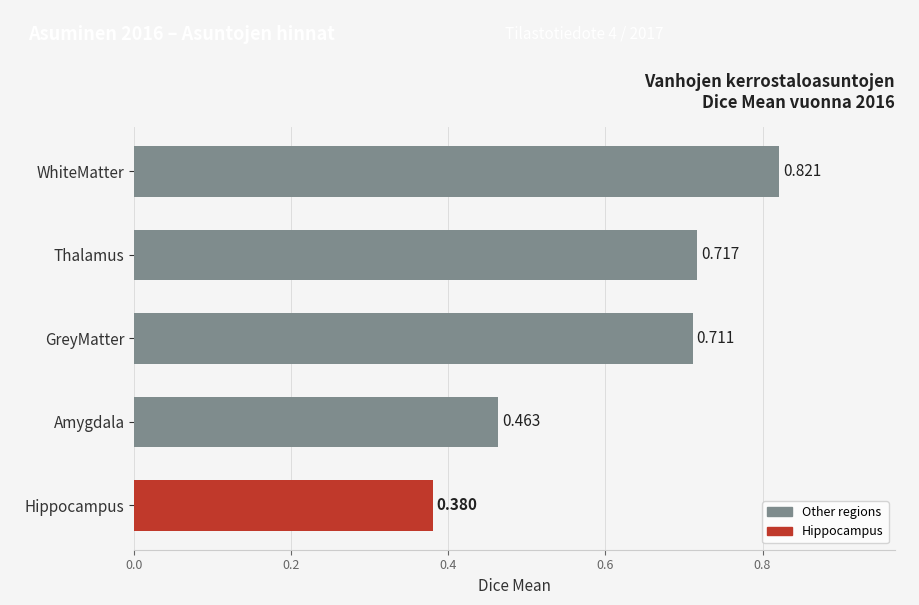

Between Hippocampus and Amygdala, which is larger?

Amygdala